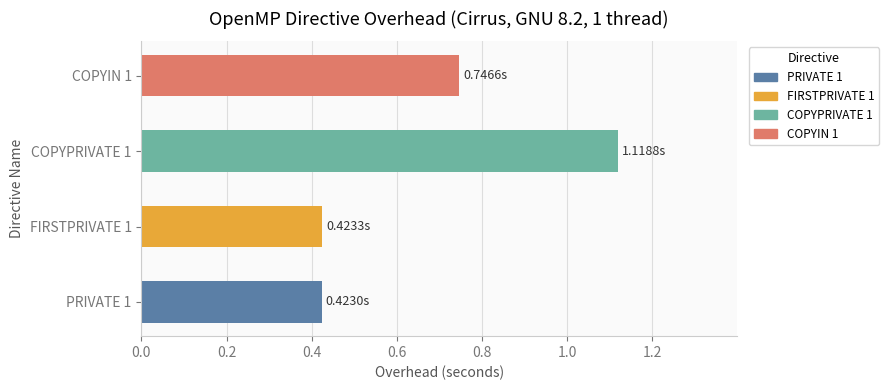

What is the change in value from 0.2 to 0.6?

+0.3